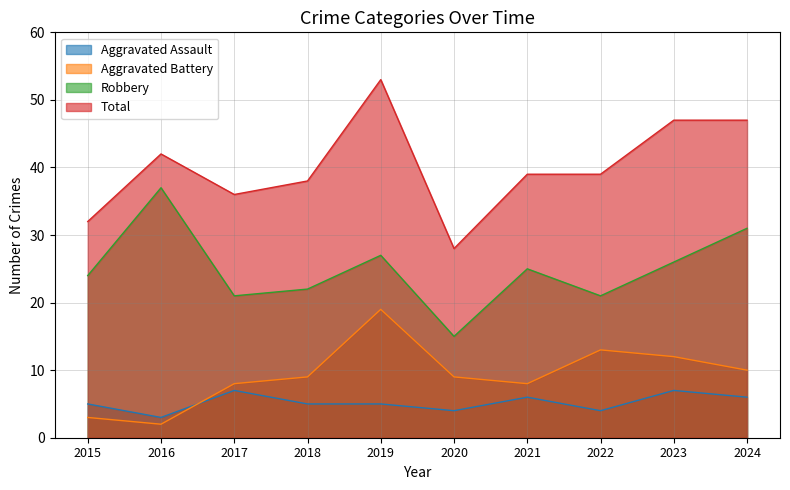

What is the sum of the Aggravated Battery values at 2024 and 2022?

23